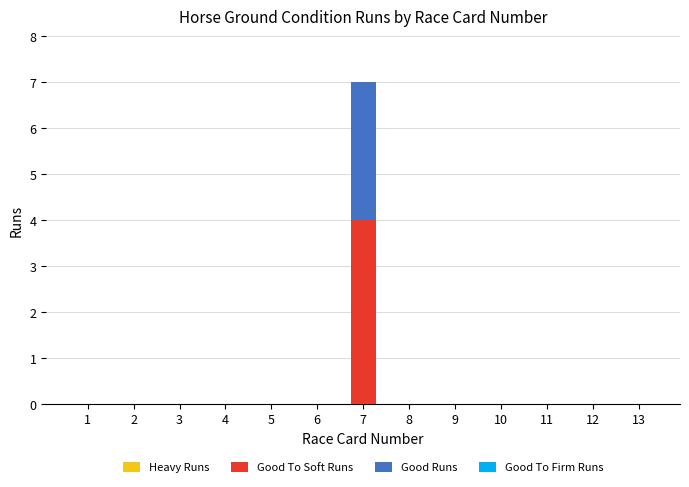

At which category is the sum across all series the highest?

7